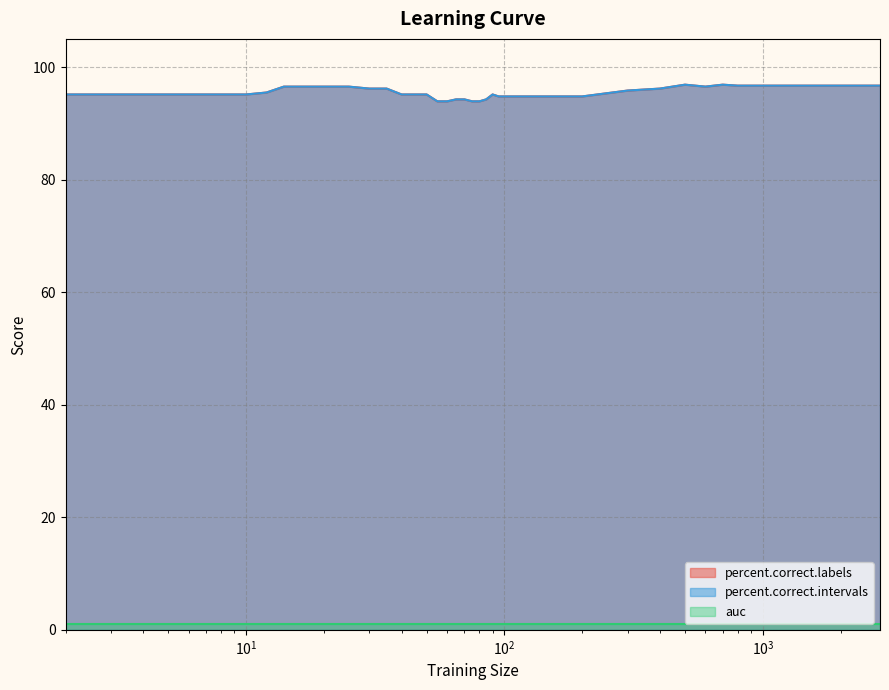

Does the chart display data point markers on the line(s)?

No